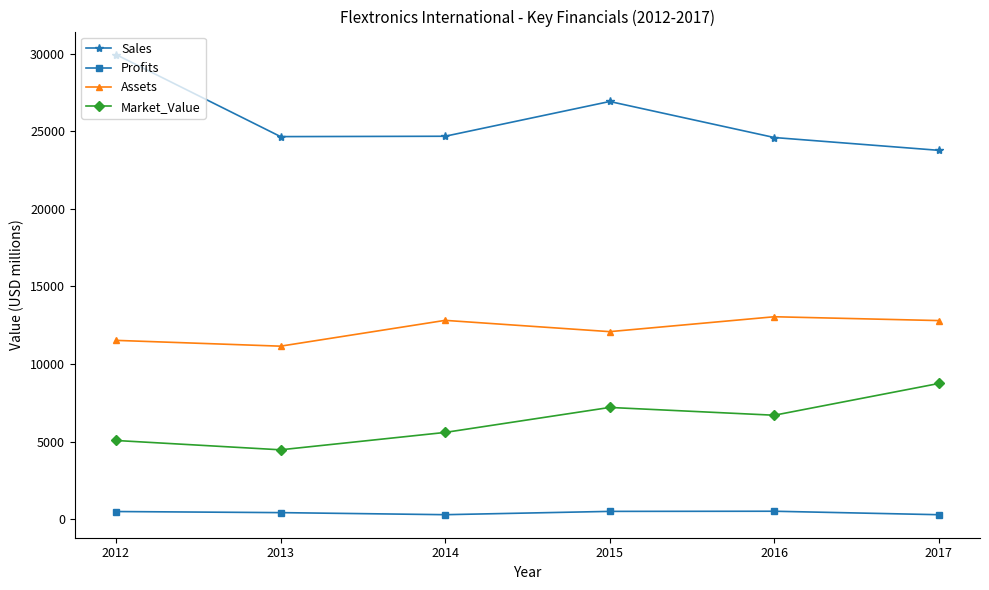

The Assets series shows 5119.3 at 2013. True or false?

False